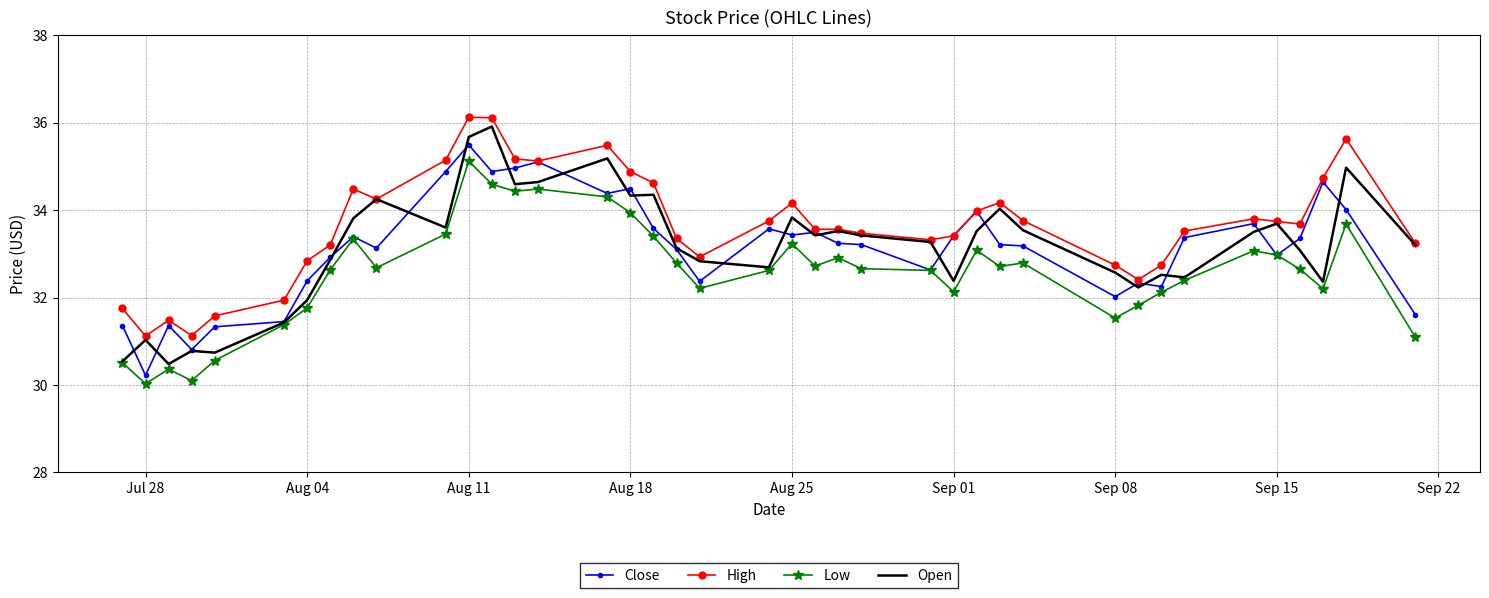

What is the lowest value of the Close series?

30.2